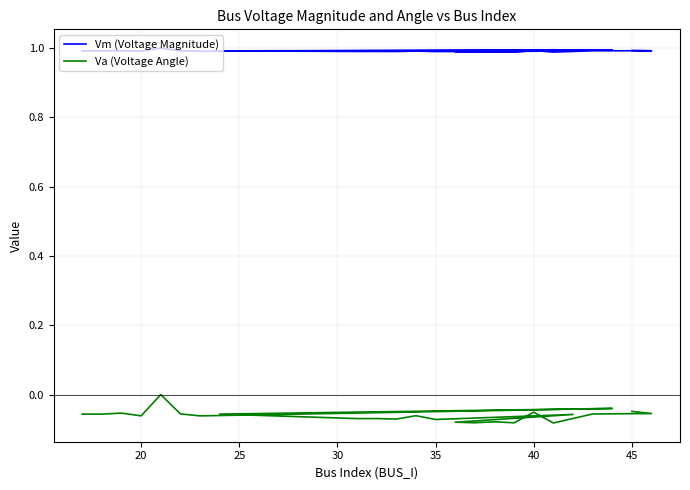

In Va (Voltage Angle), how many points are lower than both neighbors (excluding endpoints)?

9